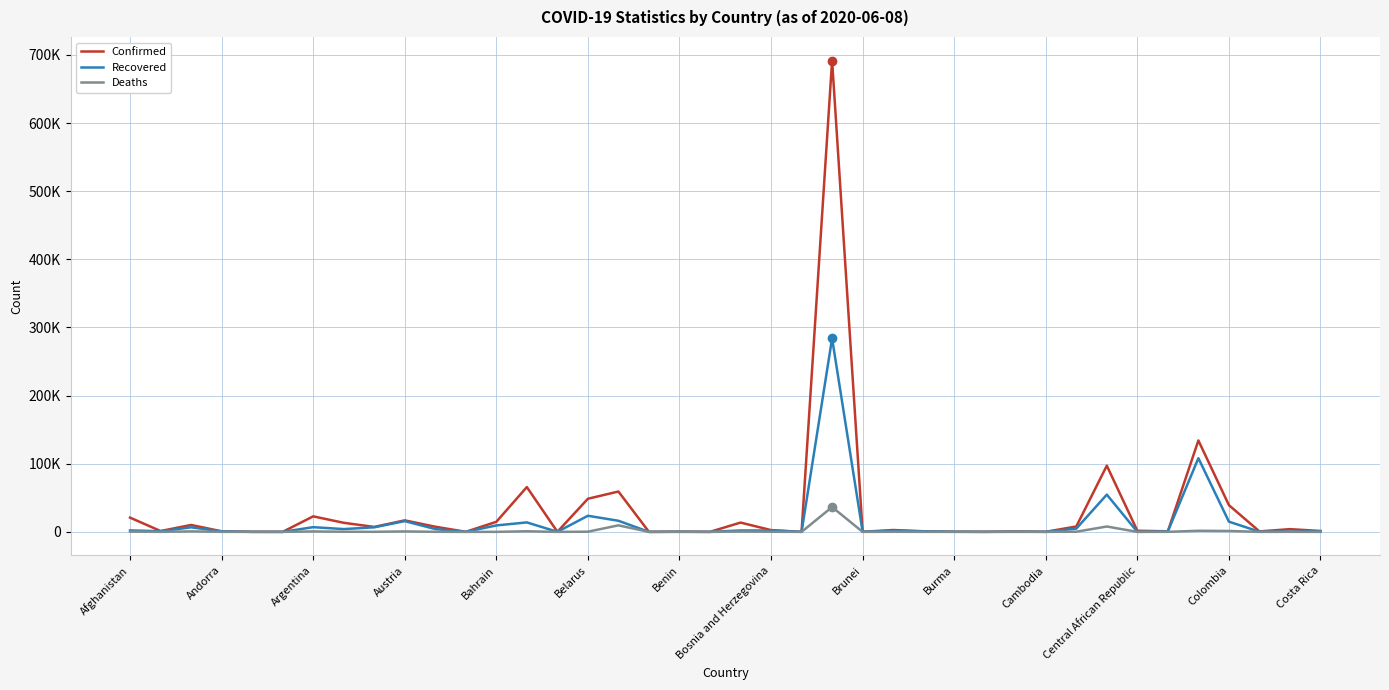

Does the chart display data point markers on the line(s)?

No